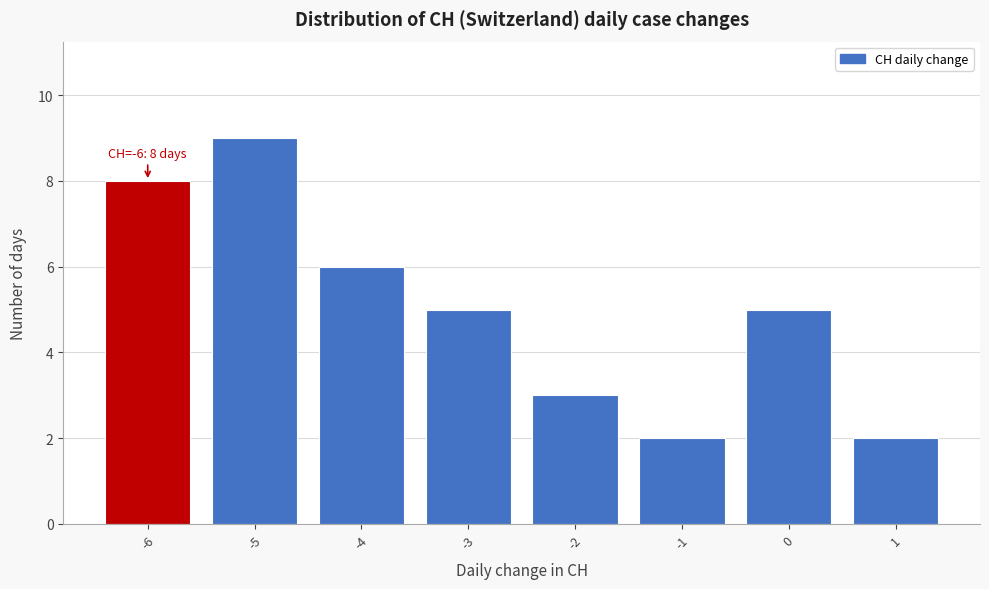

Reading left to right, list all the values displayed in this chart.

8	9	6	5	3	2	5	2